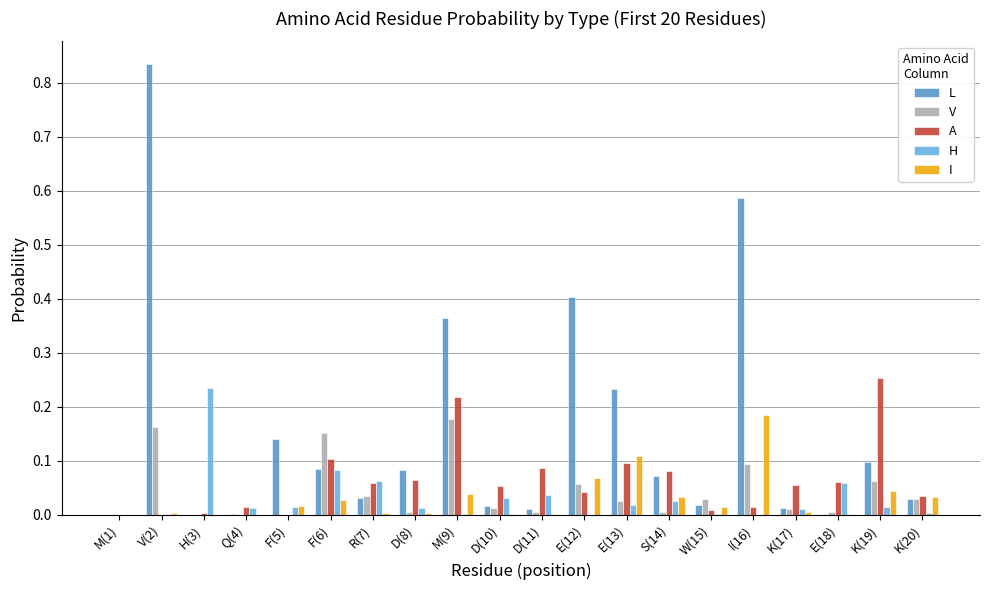

Which series has the largest total across all categories?

L